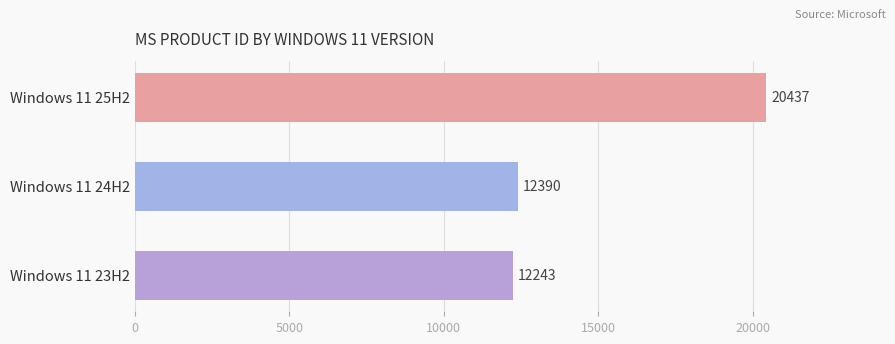

What is the change in value from Windows 11 24H2 to Windows 11 23H2?

-147